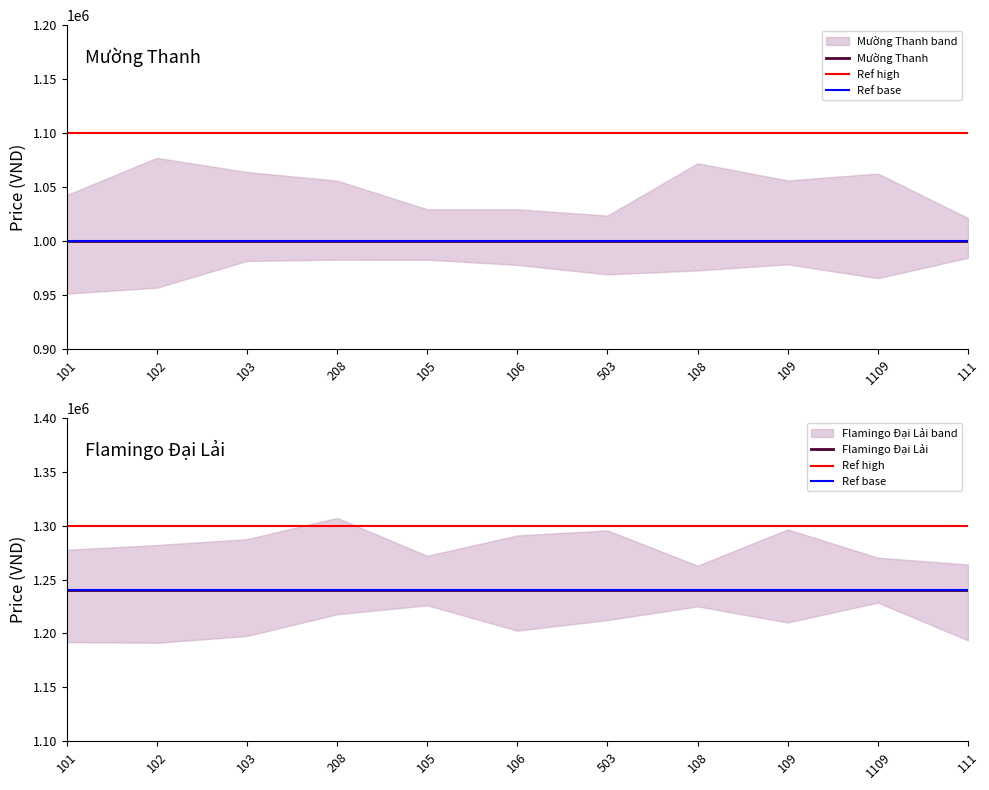

Does the chart have visible grid lines?

No